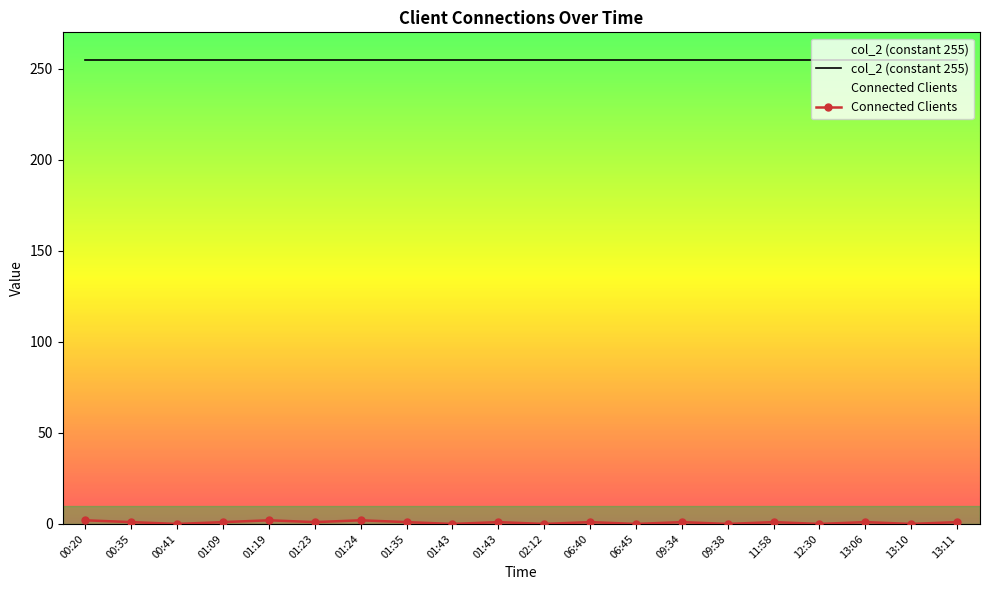

Between 01:35 and 09:38, which series saw the biggest shift?

Connected Clients